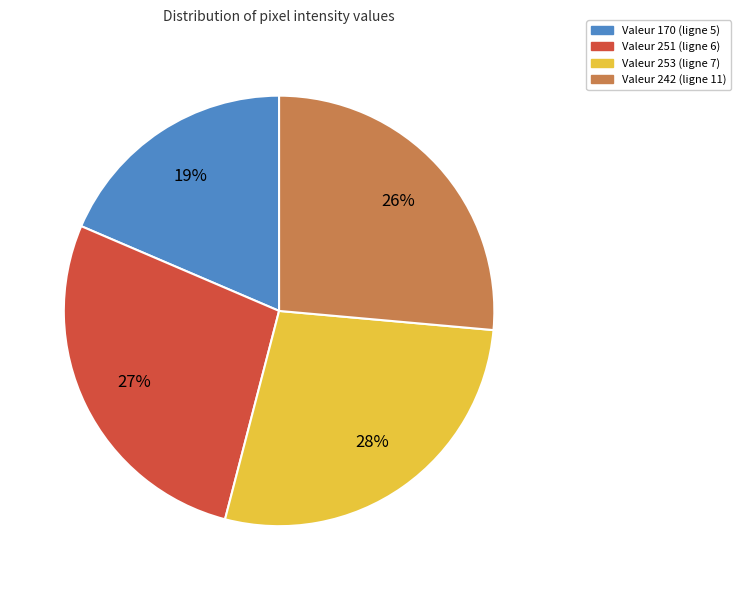

To the nearest percent, what is the average slice percentage?

25%